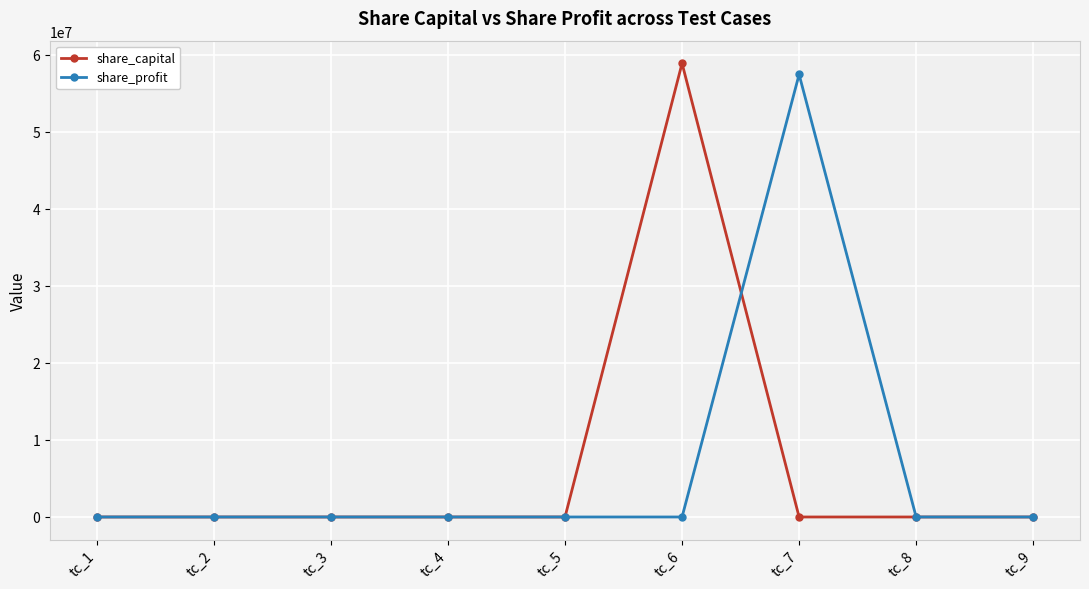

Which series changed the most between tc_3 and tc_7?

share_profit